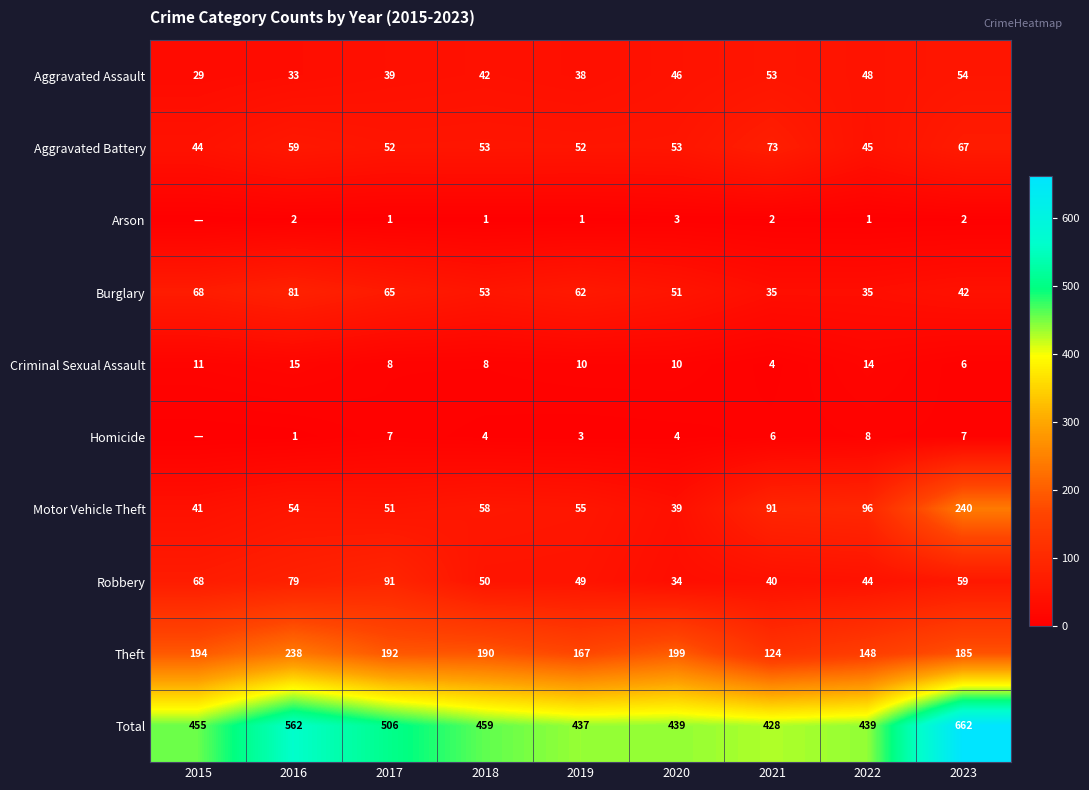

At which category is the sum across all series the highest?

2023